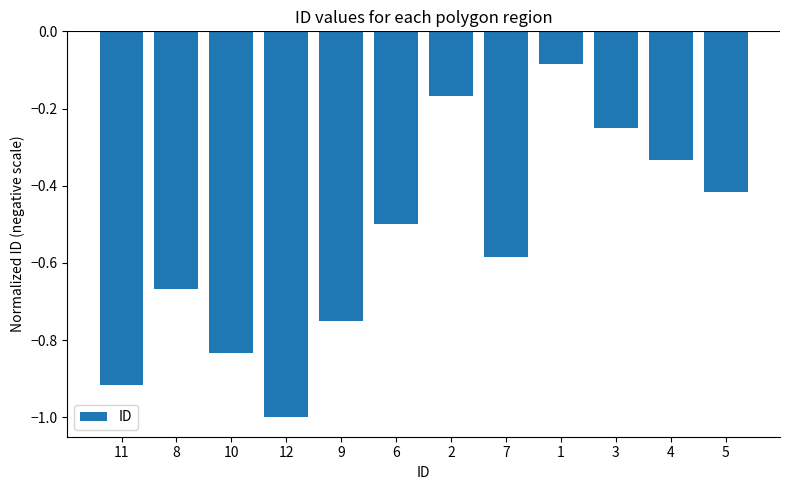

True or false: the data shows -0.5 at 6.

True